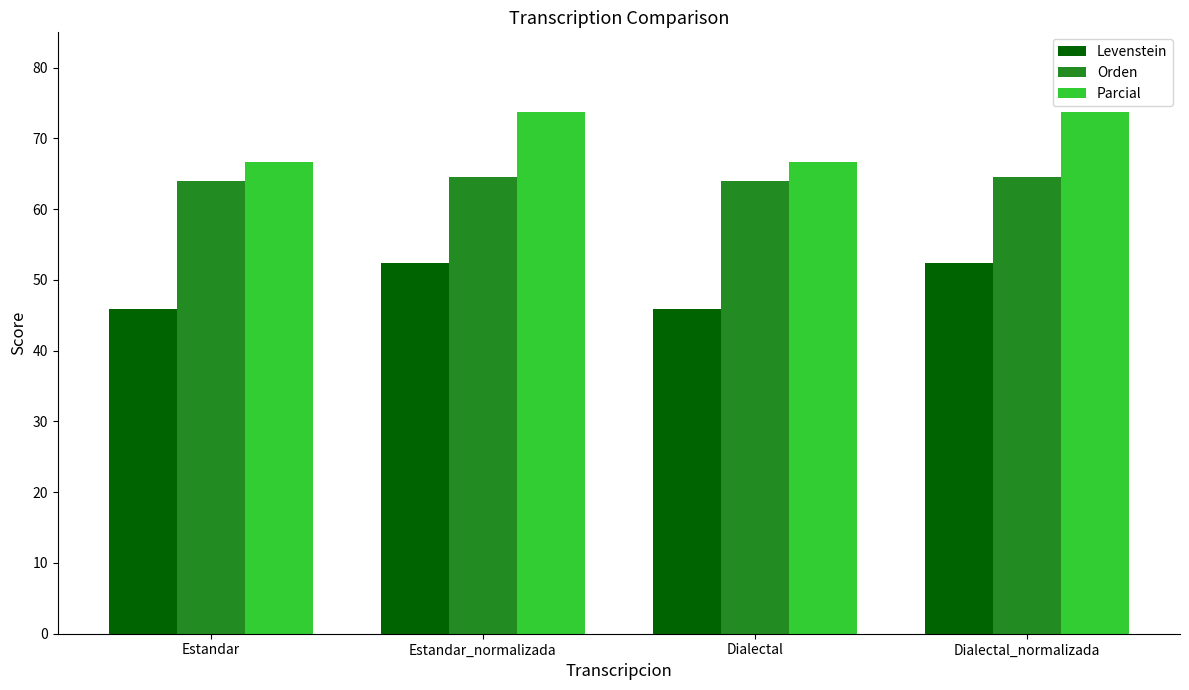

At how many categories does at least one series exceed 51?

4